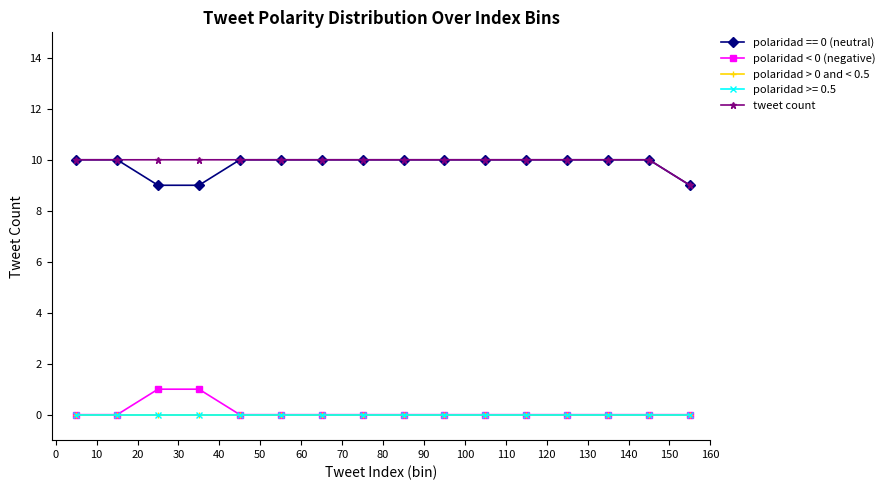

Is this an area chart (filled region under the line)?

No